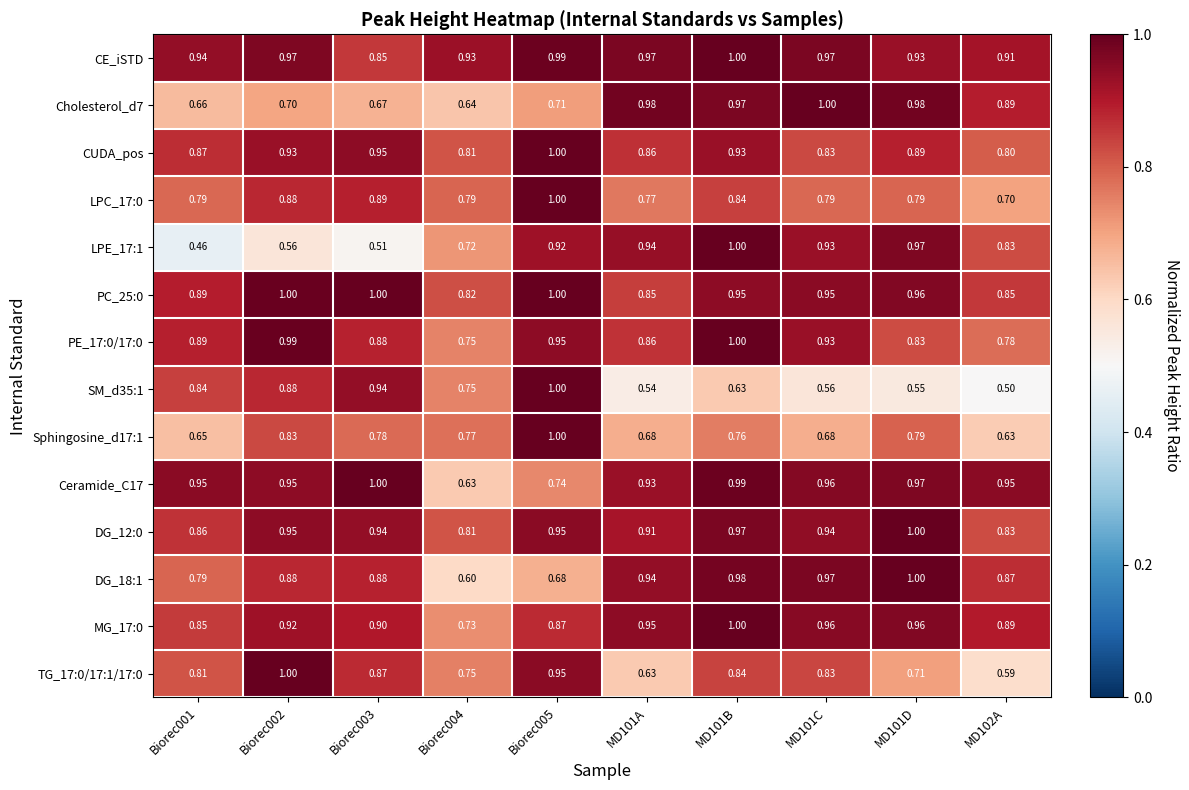

Which series has the widest spread of values?

LPE_17:1